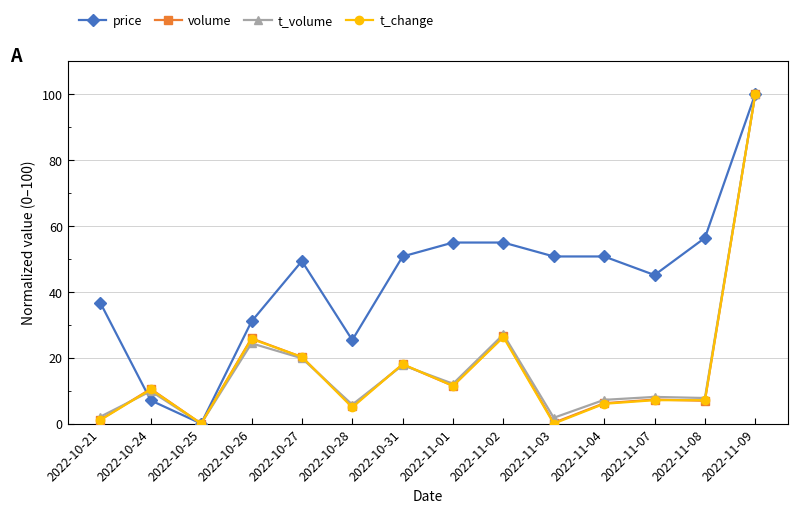

How many data points does each series have?

14